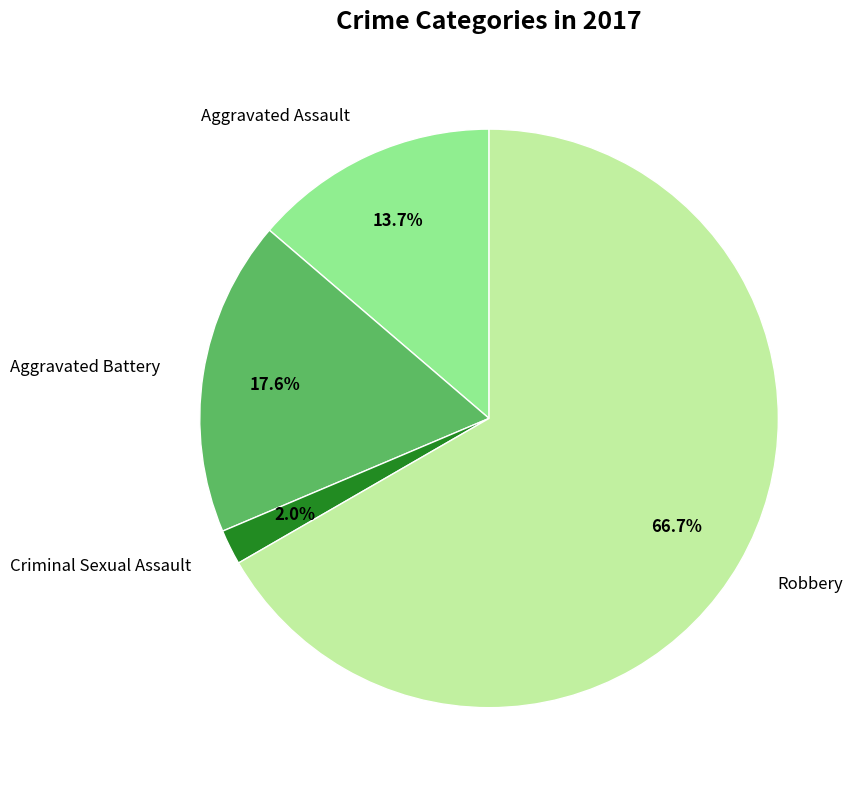

Is there a majority slice in this chart?

Yes